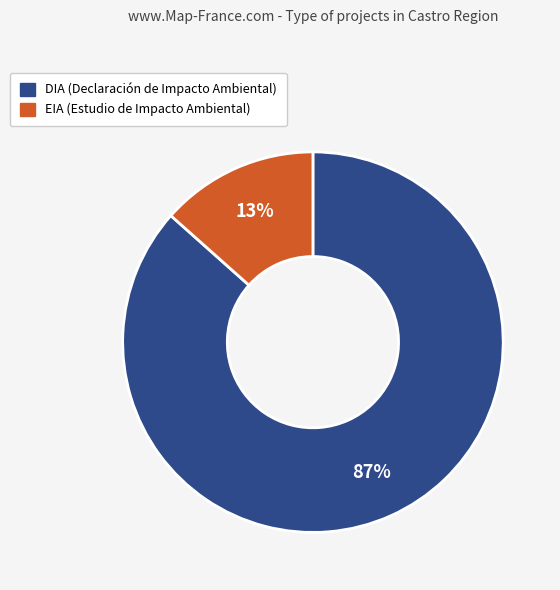

Does EIA account for over 50% of the chart?

No